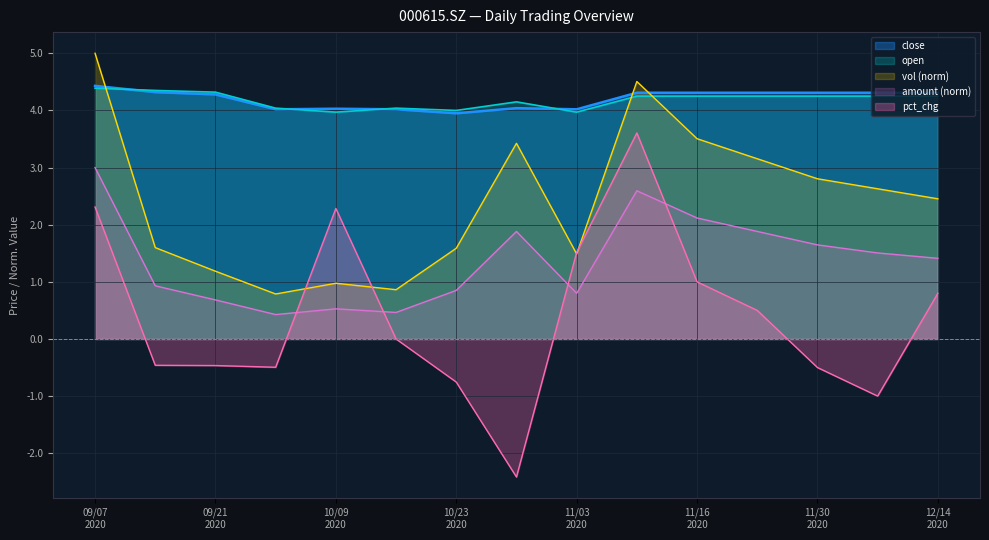

Which label corresponds to the smallest value in the chart?

20201030